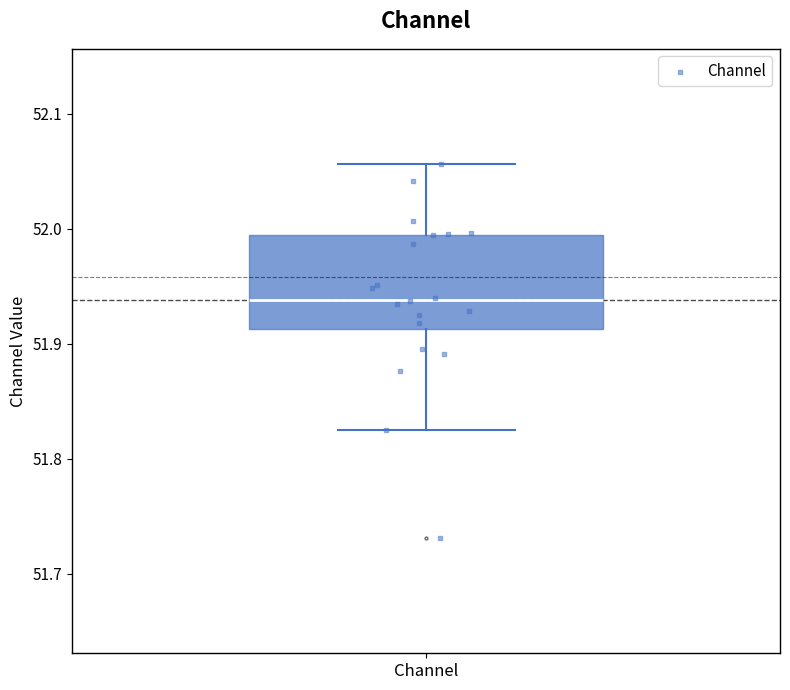

Where is the upper edge of the box for Channel on the y-axis? The values are not printed on the chart, so give them approximately, as read against the axis.

51.99